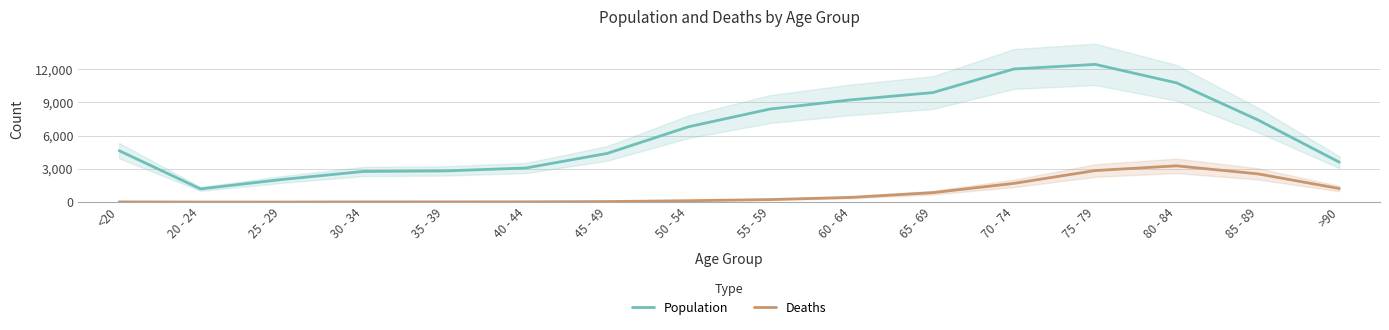

Rank the series by their average value, from lowest to highest.

Deaths, Population